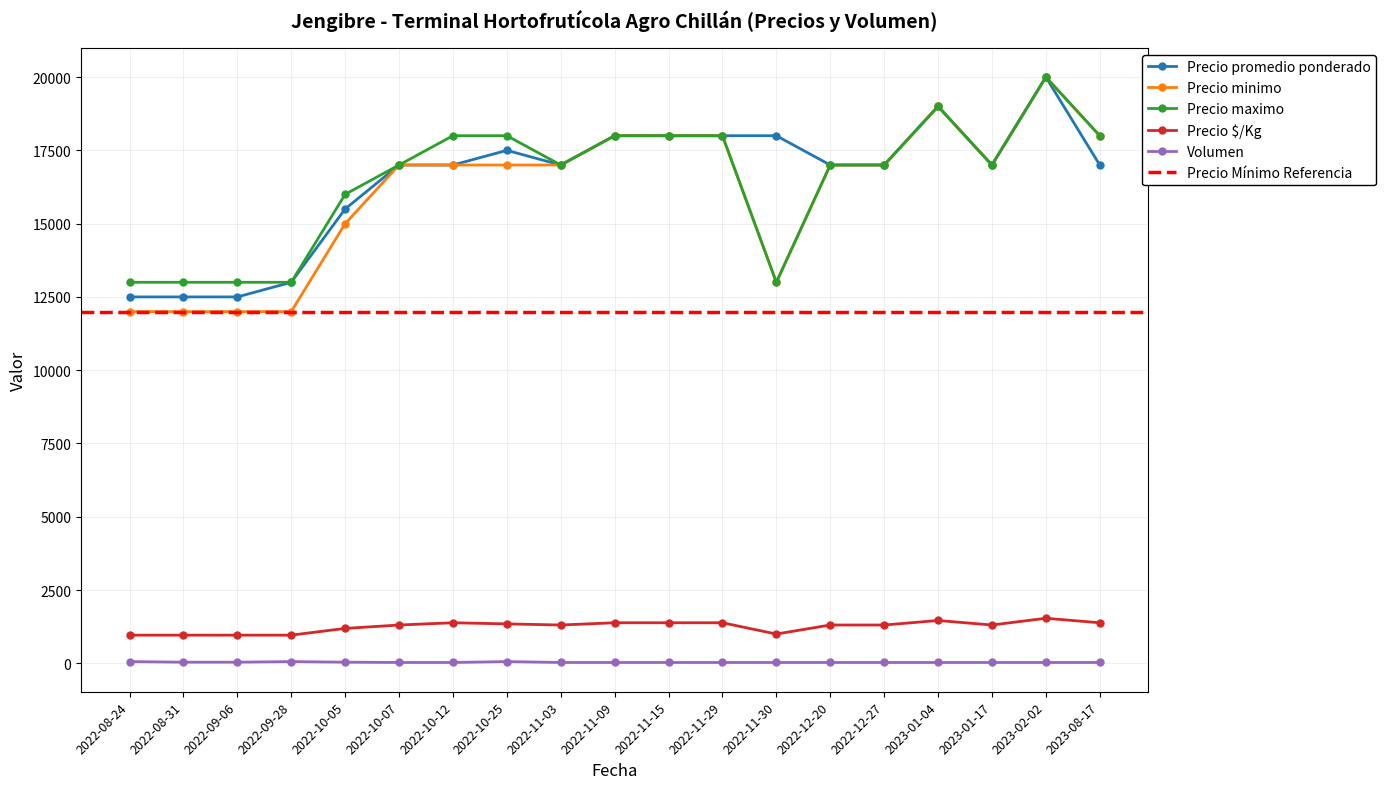

Does the chart have visible grid lines?

Yes